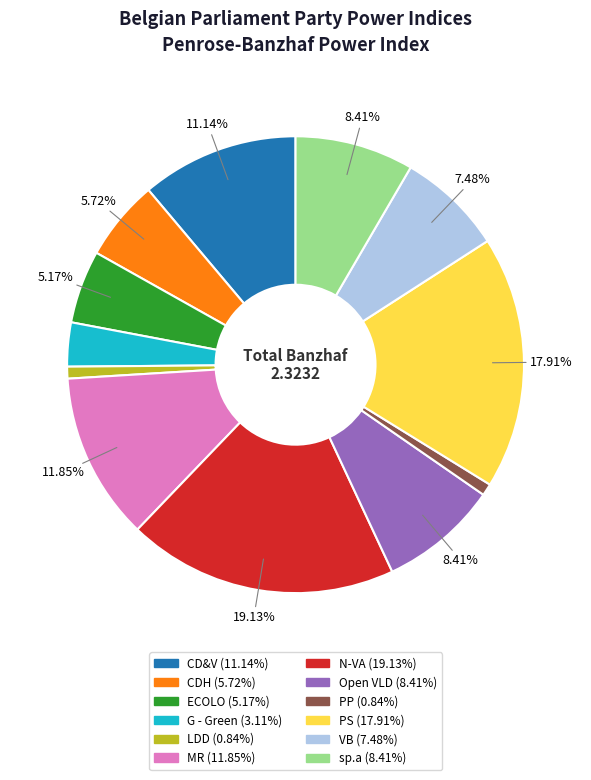

To the nearest percent, what is the combined percentage of CD&V and CDH?

17%